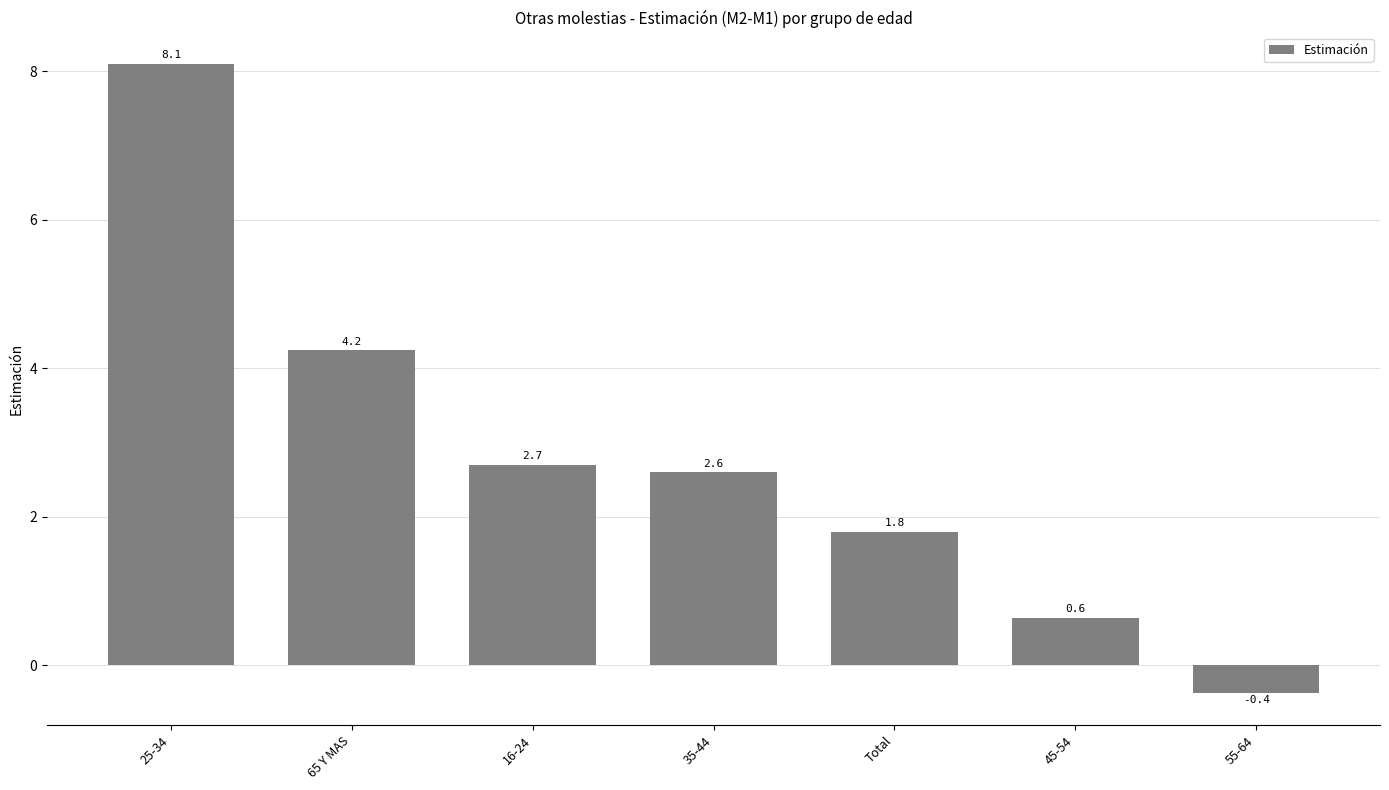

What is the average value?

2.8